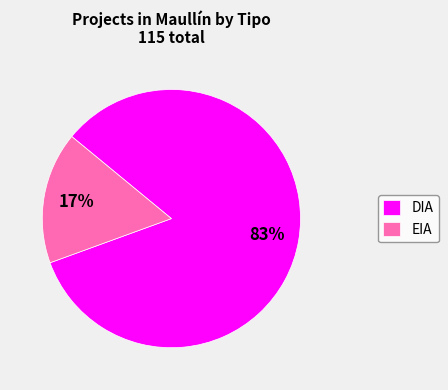

Does EIA represent more than half of the total?

No